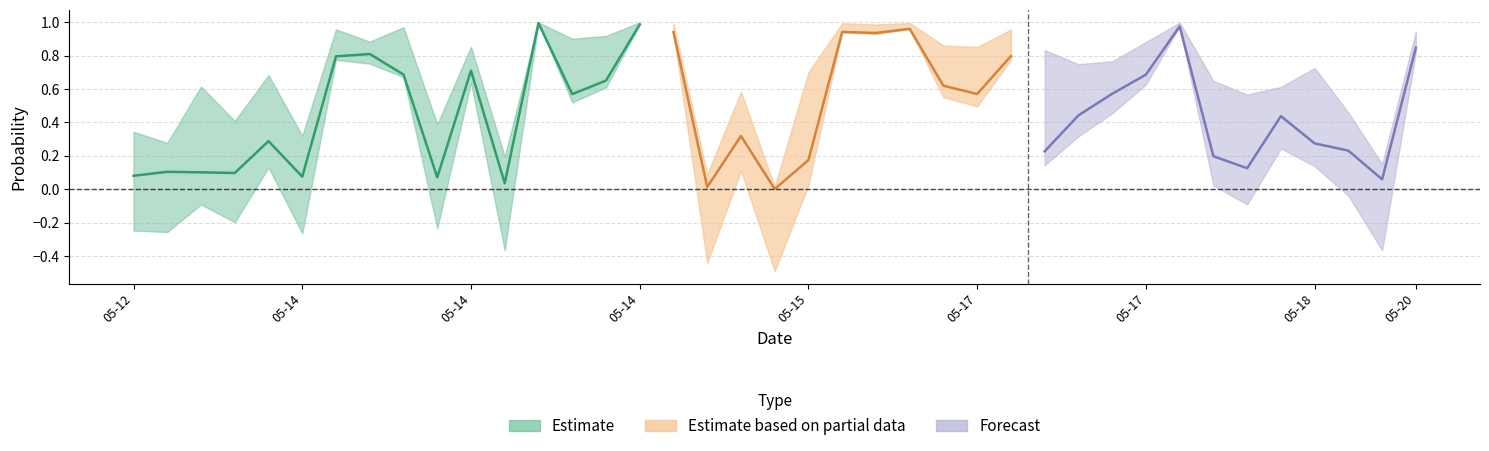

Does the chart display data point markers on the line(s)?

No